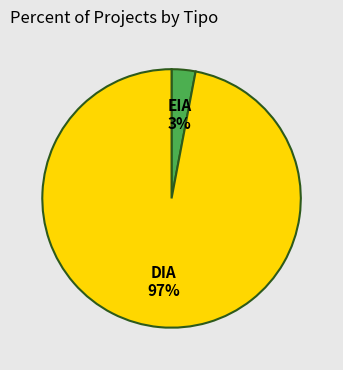

Is EIA the majority of the pie?

No